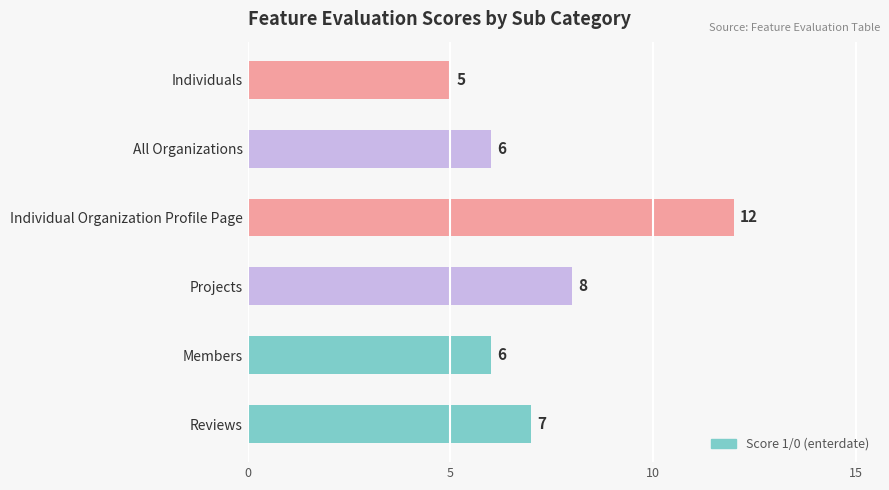

At which category does the chart reach its peak across all series?

Individual Organization Profile Page